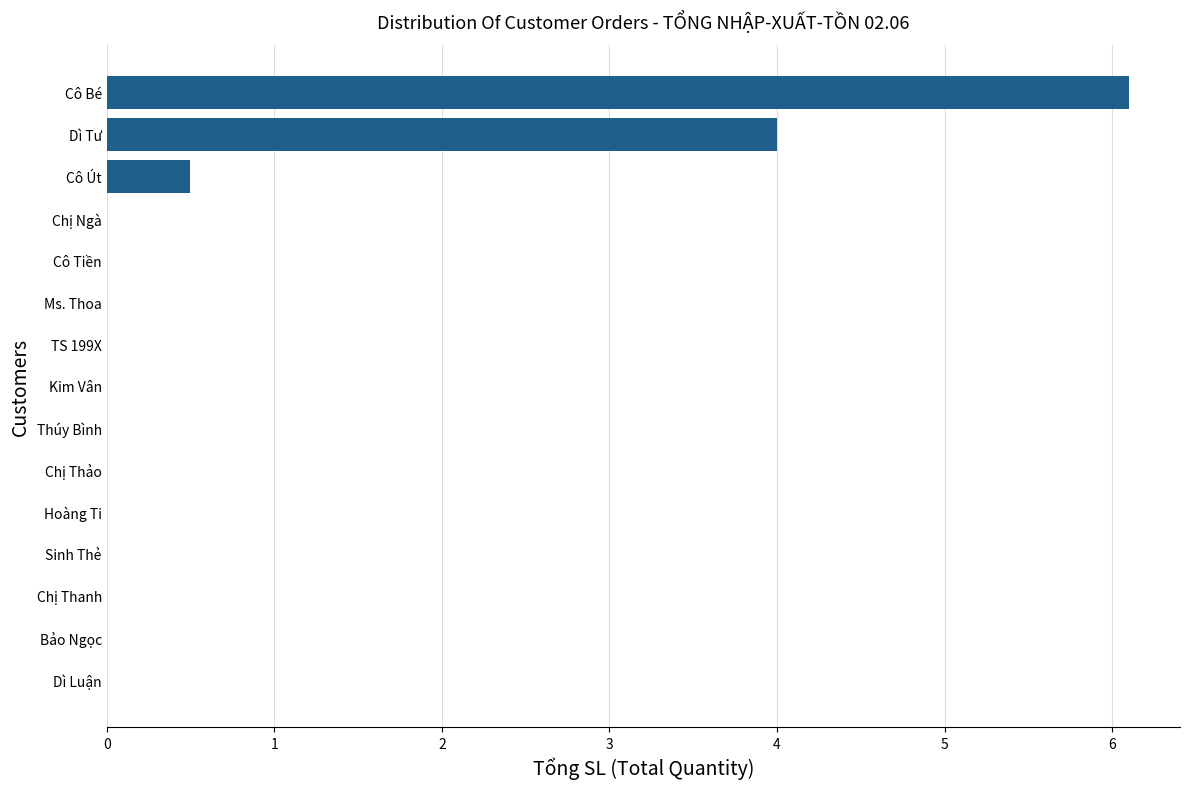

At which category does the chart reach its peak across all series?

Cô Bé